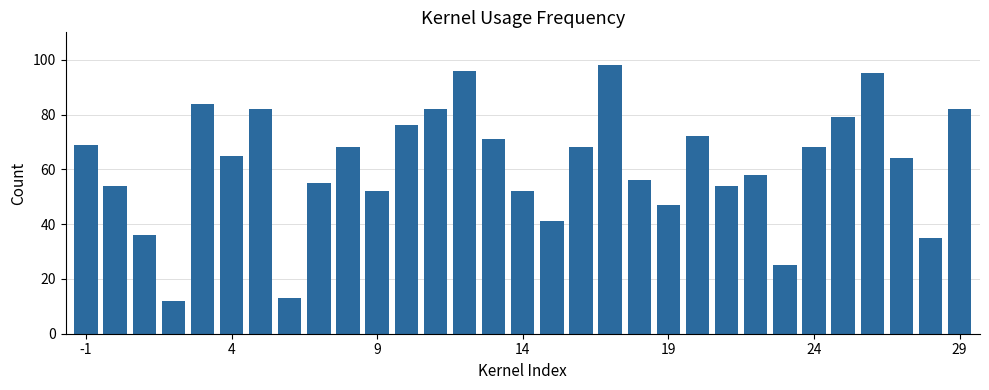

What is the difference between the maximum and minimum values?

86